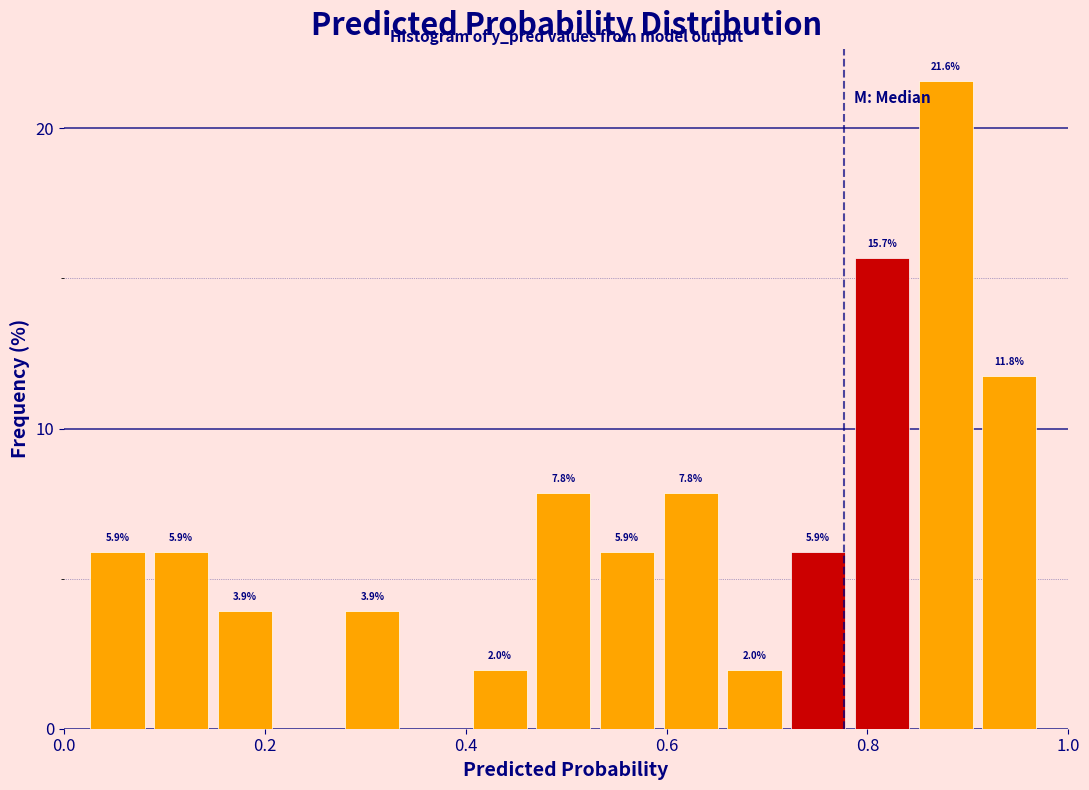

Read against the x-axis, roughly where is the centre of the tallest bar?

0.88